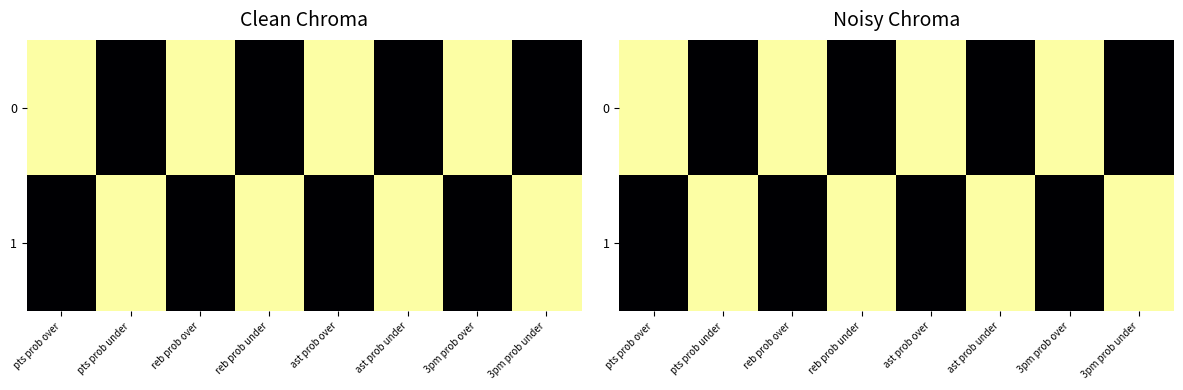

List the labels in order of 0 value, largest first.

pts prob over, reb prob over, ast prob over, 3pm prob over, pts prob under, reb prob under, ast prob under, 3pm prob under